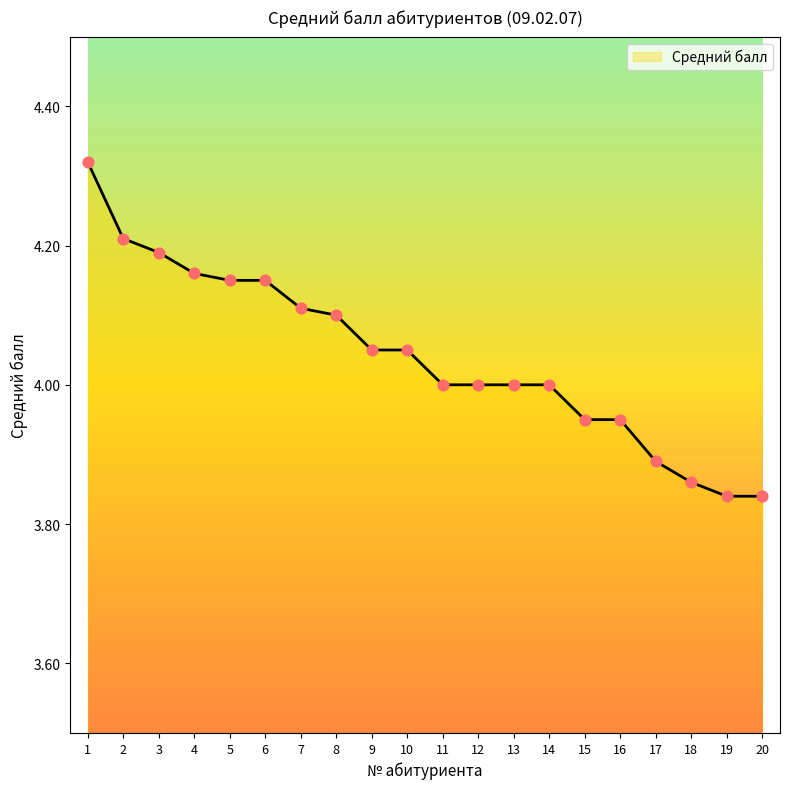

Which has a higher value, 20 or 9?

9